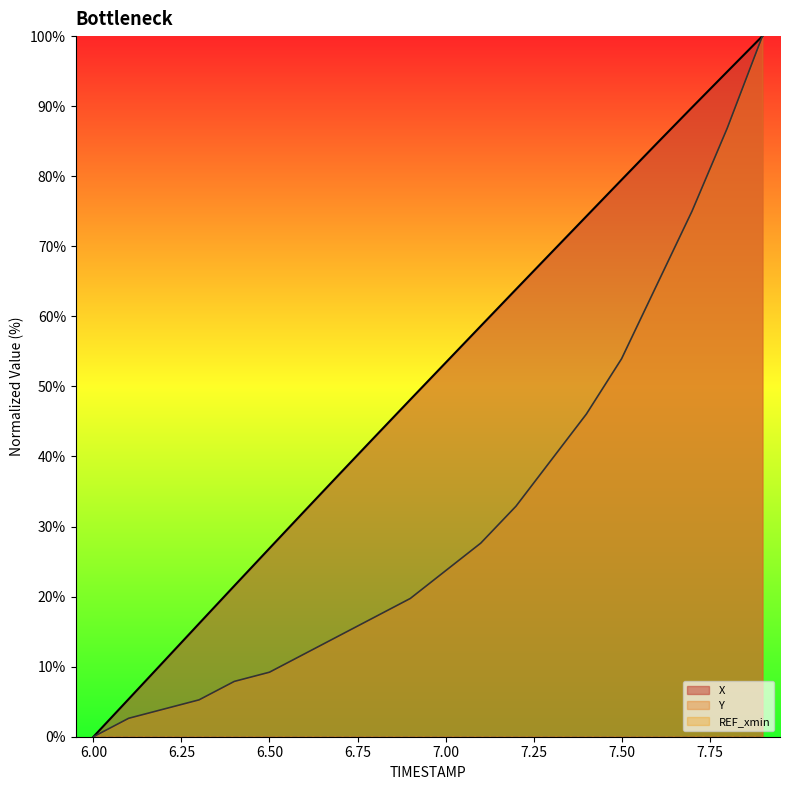

At which category does the chart reach its minimum across all series?

6.0